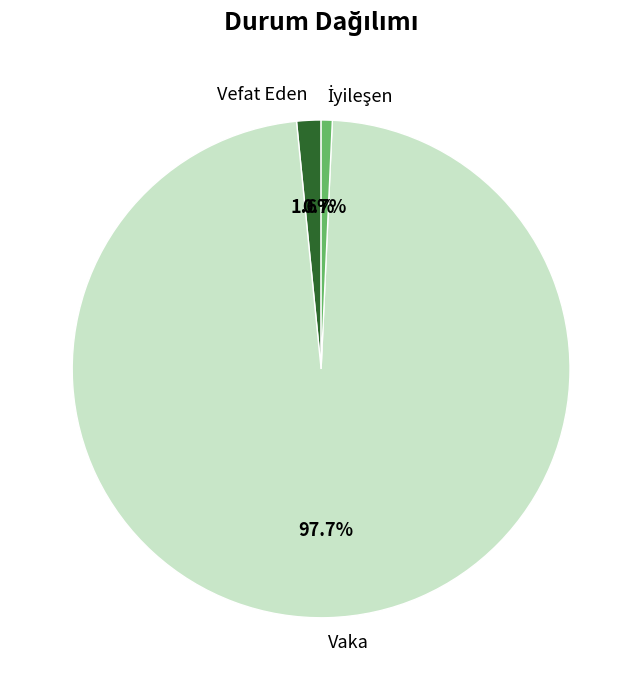

Is there any slice that represents more than half of the pie?

Yes